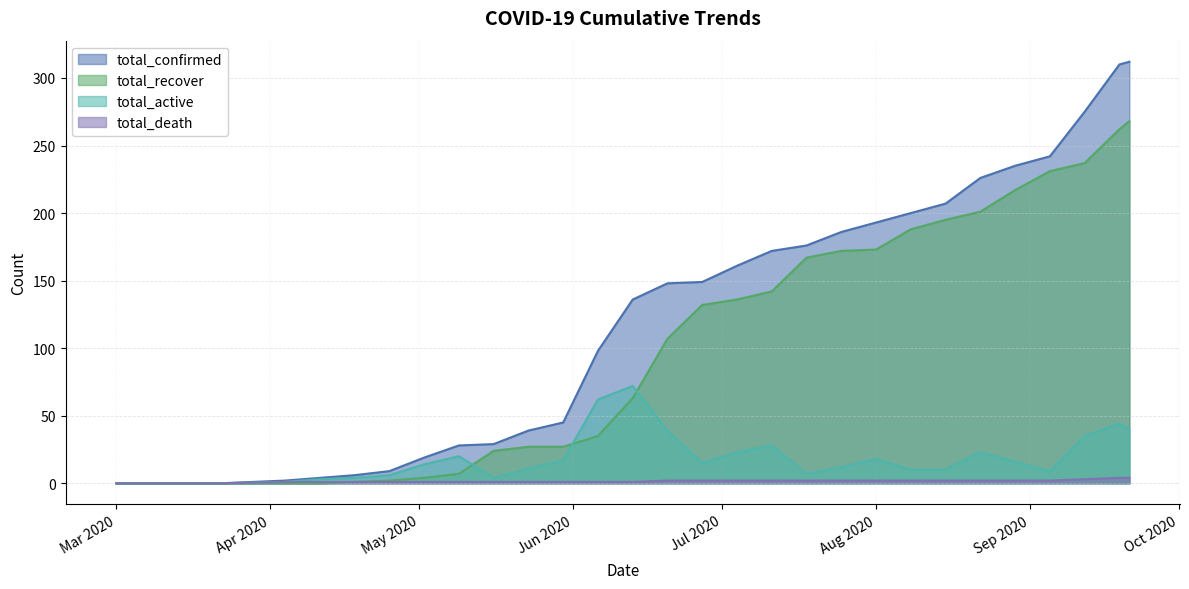

Reading right to left, transcribe all the data shown in this chart.

total_confirmed: 312	310	275	242	235	226	207	200	193	186	176	172	161	149	148	136	98	45	39	29	28	19	9	6	4	2	0	0	0	0
total_recover: 268	262	237	231	217	201	195	188	173	172	167	142	136	132	107	63	35	27	27	24	7	4	2	1	0	0	0	0	0	0
total_active: 40	44	35	9	16	23	10	10	18	12	7	28	23	15	39	72	62	17	11	4	20	14	6	4	3	1	0	0	0	0
total_death: 4	4	3	2	2	2	2	2	2	2	2	2	2	2	2	1	1	1	1	1	1	1	1	1	1	1	0	0	0	0